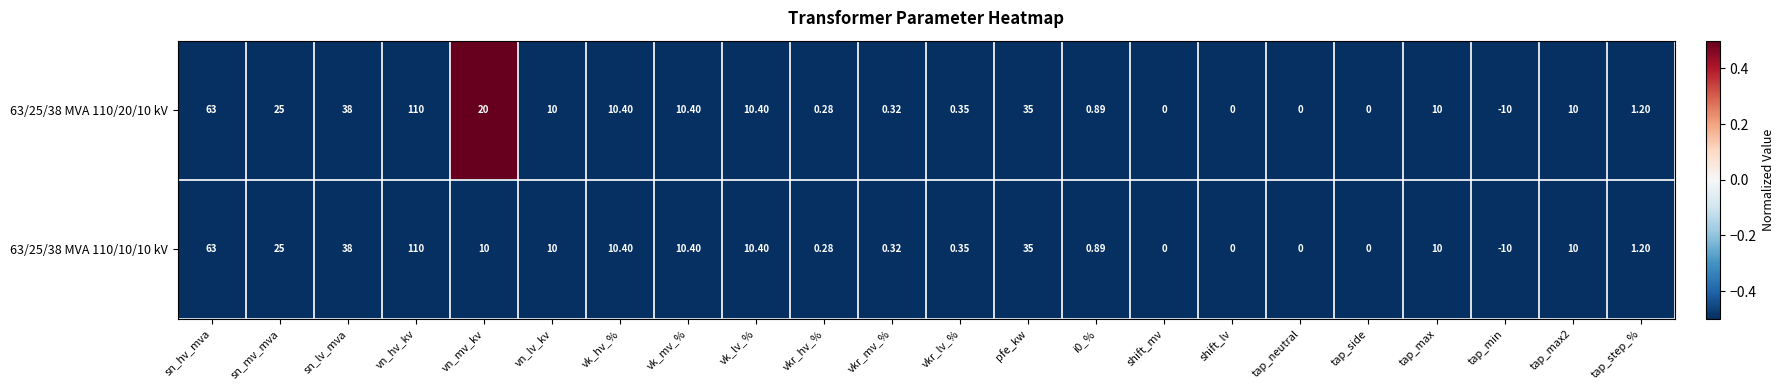

At which category is the sum across all series the highest?

vn_hv_kv